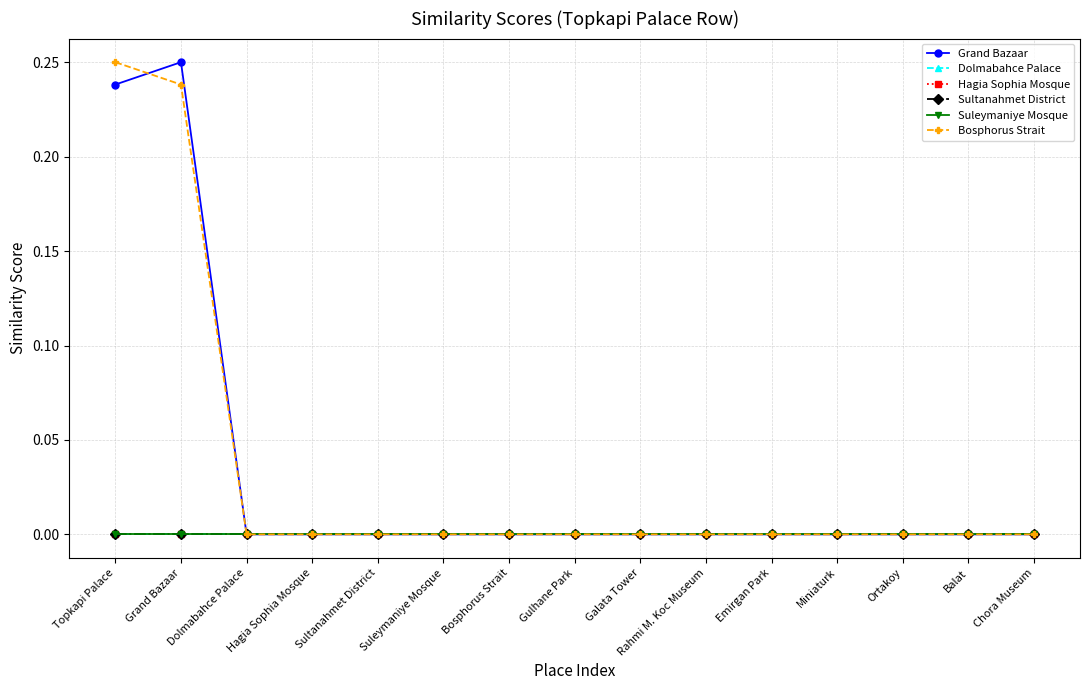

Reading left to right, what are all the values shown in this chart?

Grand Bazaar: Topkapi Palace=0.2	Grand Bazaar=0.2	Dolmabahce Palace=0.0	Hagia Sophia Mosque=0.0	Sultanahmet District=0.0	Suleymaniye Mosque=0.0	Bosphorus Strait=0.0	Gulhane Park=0.0	Galata Tower=0.0	Rahmi M. Koc Museum=0.0	Emirgan Park=0.0	Miniaturk=0.0	Ortakoy=0.0	Balat=0.0	Chora Museum=0.0
Dolmabahce Palace: Topkapi Palace=0.0	Grand Bazaar=0.0	Dolmabahce Palace=0.0	Hagia Sophia Mosque=0.0	Sultanahmet District=0.0	Suleymaniye Mosque=0.0	Bosphorus Strait=0.0	Gulhane Park=0.0	Galata Tower=0.0	Rahmi M. Koc Museum=0.0	Emirgan Park=0.0	Miniaturk=0.0	Ortakoy=0.0	Balat=0.0	Chora Museum=0.0
Hagia Sophia Mosque: Topkapi Palace=0.0	Grand Bazaar=0.0	Dolmabahce Palace=0.0	Hagia Sophia Mosque=0.0	Sultanahmet District=0.0	Suleymaniye Mosque=0.0	Bosphorus Strait=0.0	Gulhane Park=0.0	Galata Tower=0.0	Rahmi M. Koc Museum=0.0	Emirgan Park=0.0	Miniaturk=0.0	Ortakoy=0.0	Balat=0.0	Chora Museum=0.0
Sultanahmet District: Topkapi Palace=0.0	Grand Bazaar=0.0	Dolmabahce Palace=0.0	Hagia Sophia Mosque=0.0	Sultanahmet District=0.0	Suleymaniye Mosque=0.0	Bosphorus Strait=0.0	Gulhane Park=0.0	Galata Tower=0.0	Rahmi M. Koc Museum=0.0	Emirgan Park=0.0	Miniaturk=0.0	Ortakoy=0.0	Balat=0.0	Chora Museum=0.0
Suleymaniye Mosque: Topkapi Palace=0.0	Grand Bazaar=0.0	Dolmabahce Palace=0.0	Hagia Sophia Mosque=0.0	Sultanahmet District=0.0	Suleymaniye Mosque=0.0	Bosphorus Strait=0.0	Gulhane Park=0.0	Galata Tower=0.0	Rahmi M. Koc Museum=0.0	Emirgan Park=0.0	Miniaturk=0.0	Ortakoy=0.0	Balat=0.0	Chora Museum=0.0
Bosphorus Strait: Topkapi Palace=0.2	Grand Bazaar=0.2	Dolmabahce Palace=0.0	Hagia Sophia Mosque=0.0	Sultanahmet District=0.0	Suleymaniye Mosque=0.0	Bosphorus Strait=0.0	Gulhane Park=0.0	Galata Tower=0.0	Rahmi M. Koc Museum=0.0	Emirgan Park=0.0	Miniaturk=0.0	Ortakoy=0.0	Balat=0.0	Chora Museum=0.0